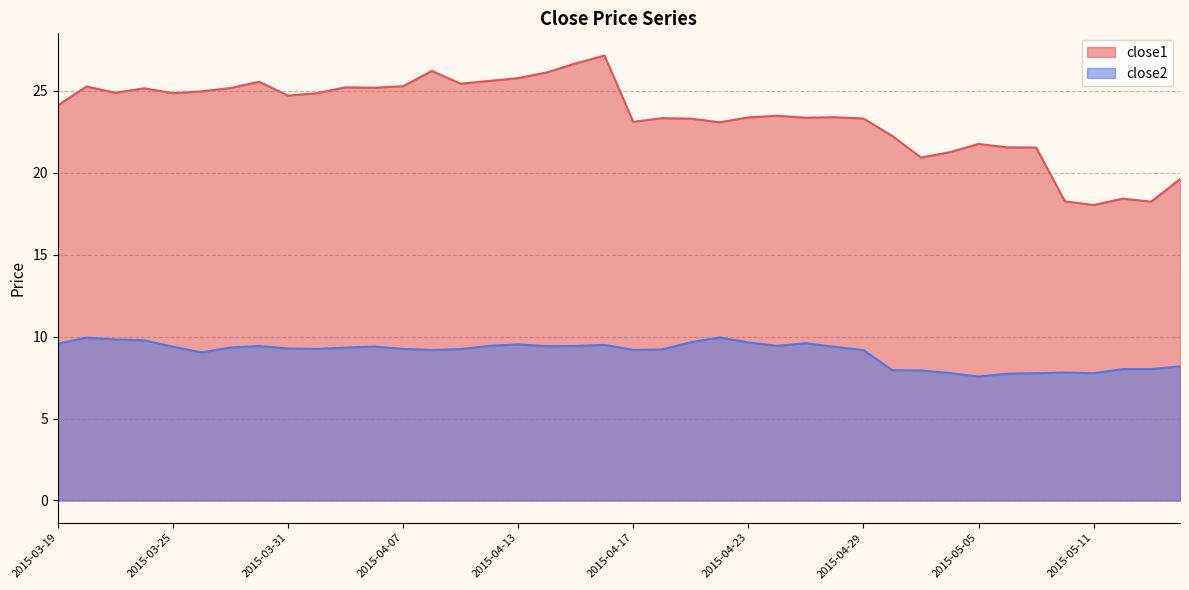

What position from the left is 2015-04-29?

29